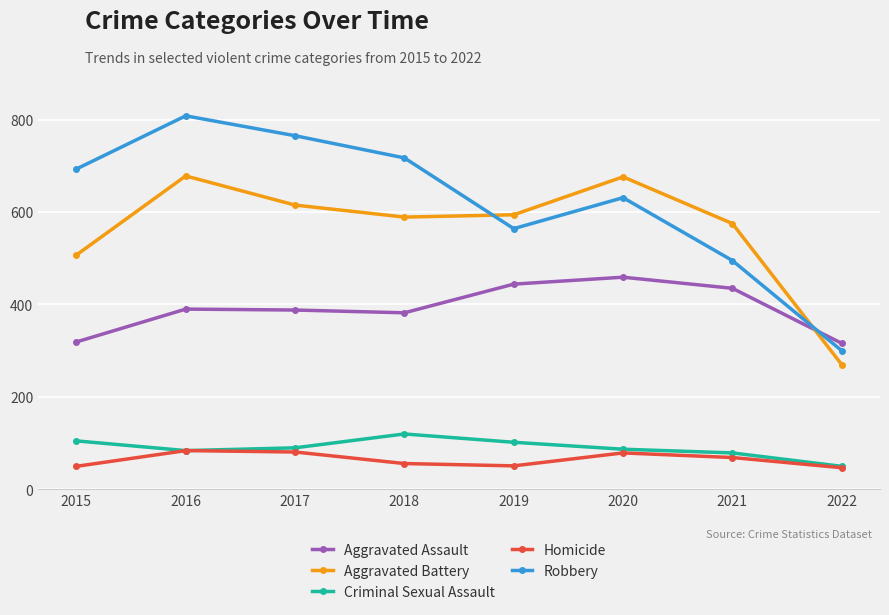

What is the difference between the highest and lowest values at 2017?

684